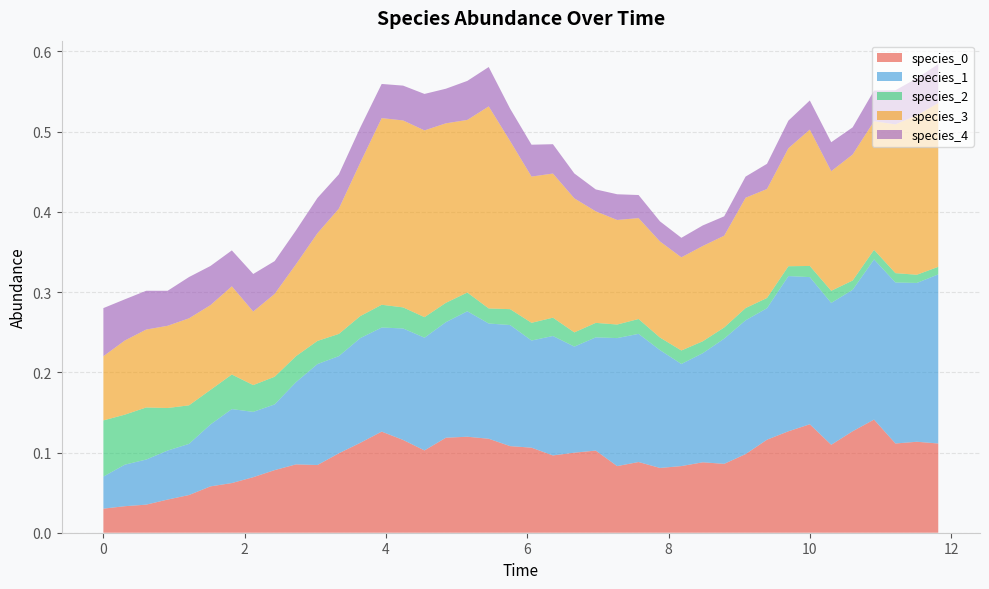

Which series has the largest range (max minus min)?

species_3